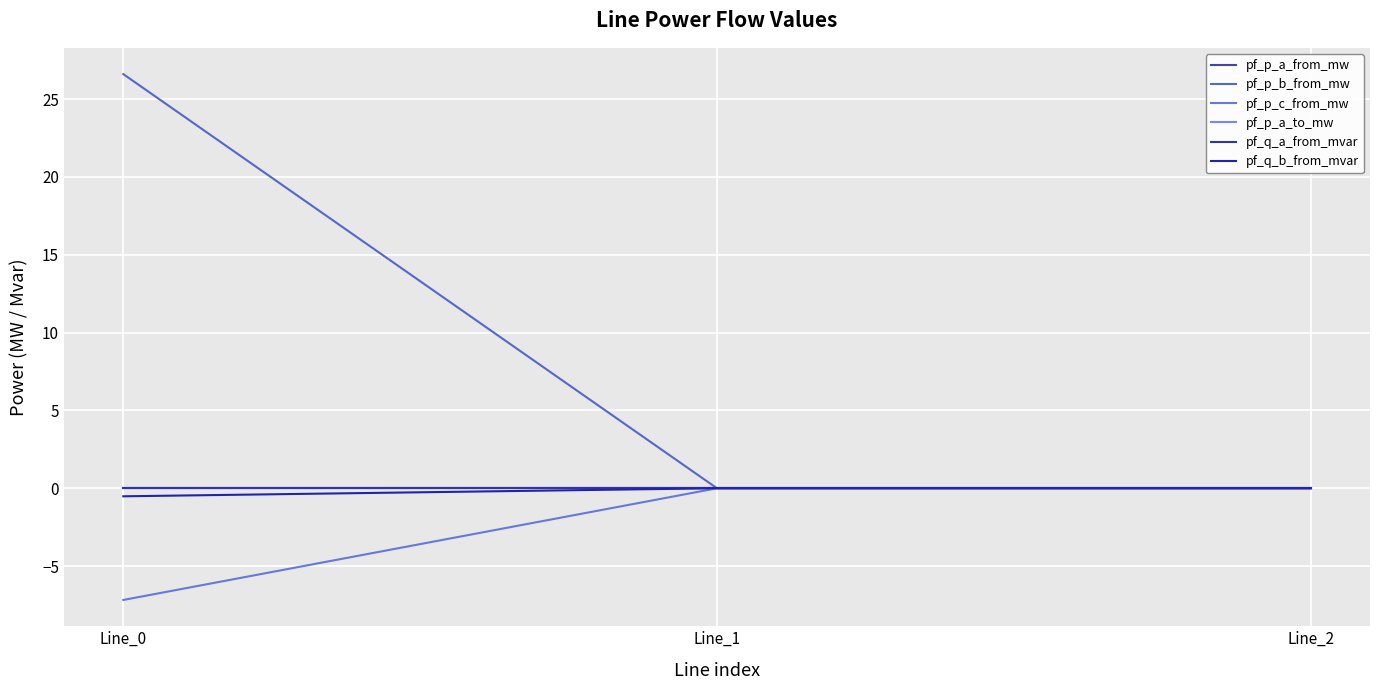

At which label is pf_p_a_to_mw closest to 0?

Line_1